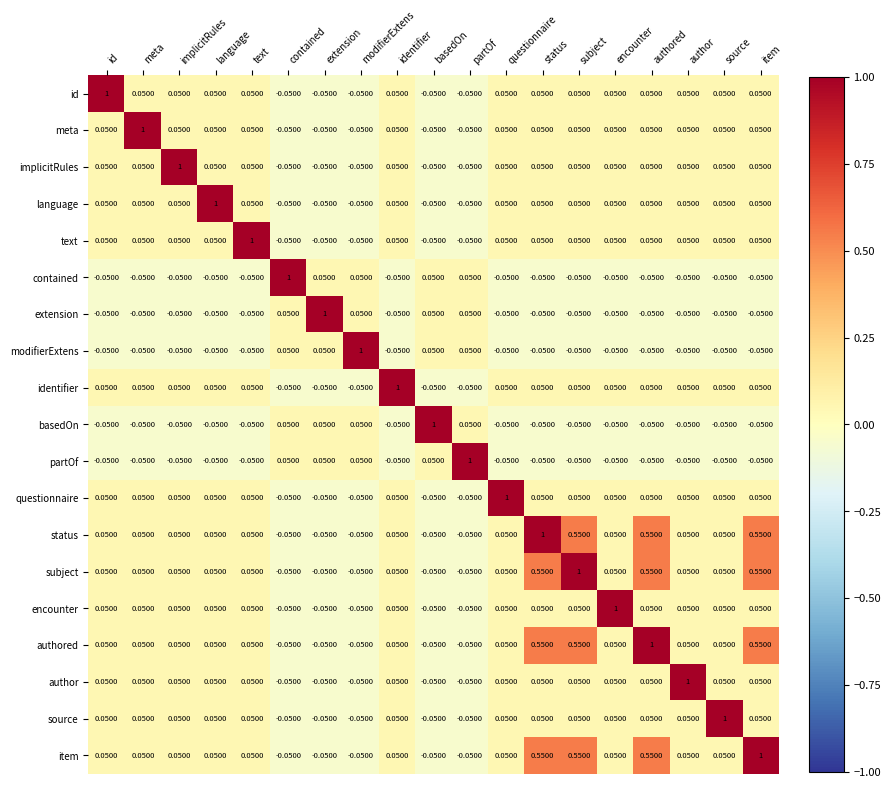

At which label does id first exceed 0?

id